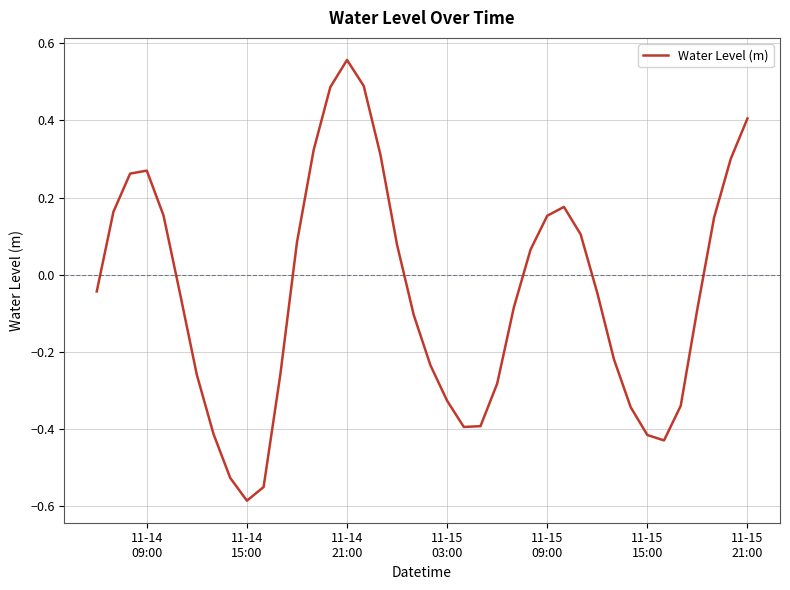

Does the chart display data point markers on the line(s)?

No